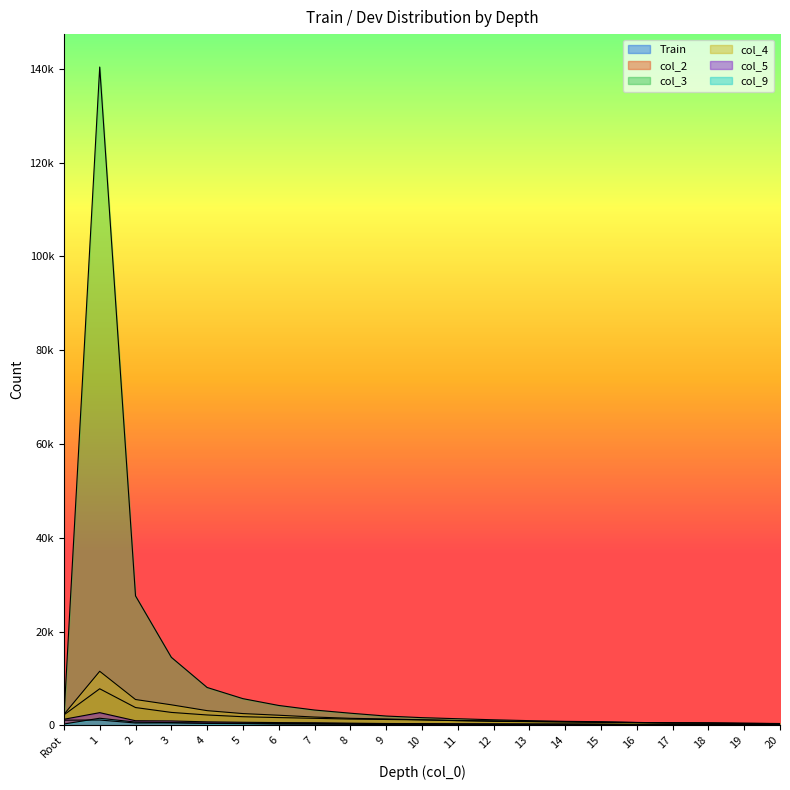

Reading left to right, transcribe all the data shown in this chart.

Train: 1092	1130	494	522	474	438	381	391	332	346	301	278	277	260	246	219	167	198	177	171	124
col_2: 2218	7795	3791	2752	2206	1832	1649	1495	1327	1245	1161	1022	950	807	742	632	605	519	500	405	384
col_3: 1624	140415	27610	14506	8071	5686	4233	3260	2583	1976	1636	1404	1178	995	847	766	602	532	473	419	357
col_4: 2322	11524	5502	4374	3127	2503	2150	1764	1493	1353	1176	984	843	791	725	662	584	498	479	427	372
col_5: 1288	2699	974	927	738	650	579	543	454	384	361	324	298	276	281	245	224	226	199	173	177
col_9: 279	1511	686	578	408	362	266	233	210	156	143	129	154	130	83	88	82	68	54	61	49